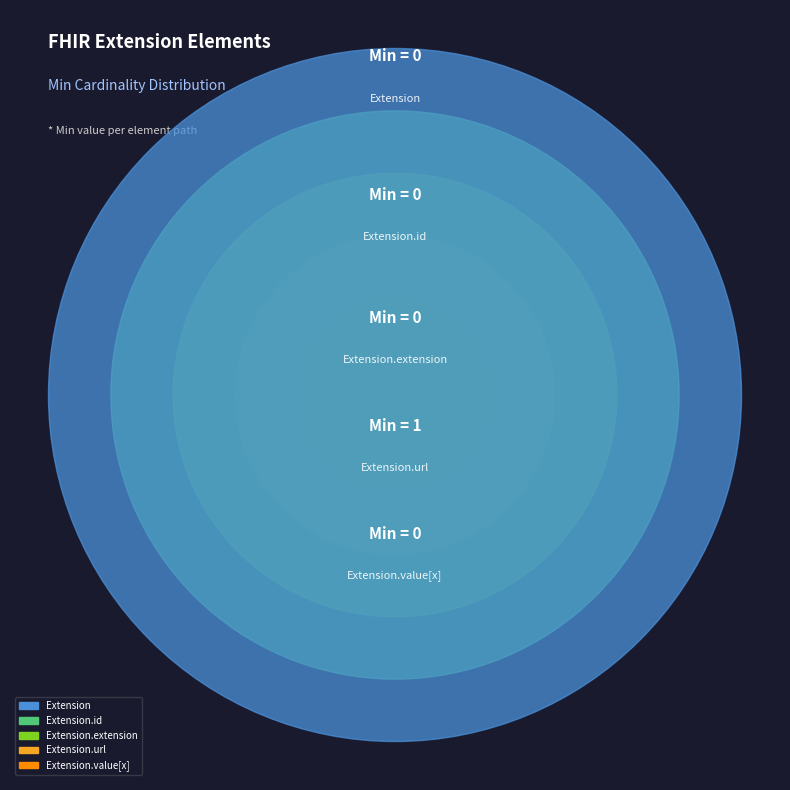

Rank the categories by value from lowest to highest.

Extension, Extension.id, Extension.extension, Extension.value[x], Extension.url